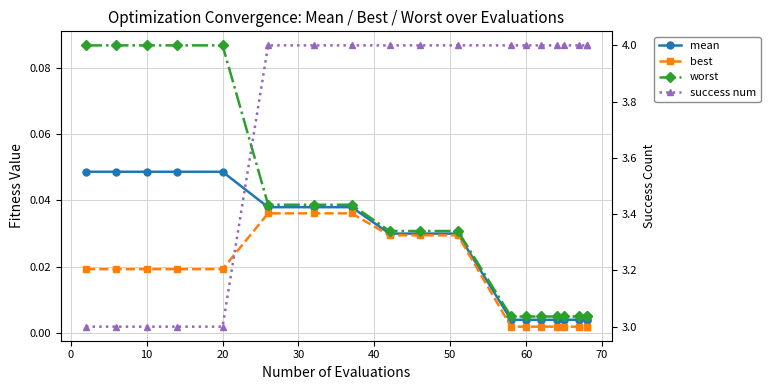

How many distinct data groups are displayed?

4